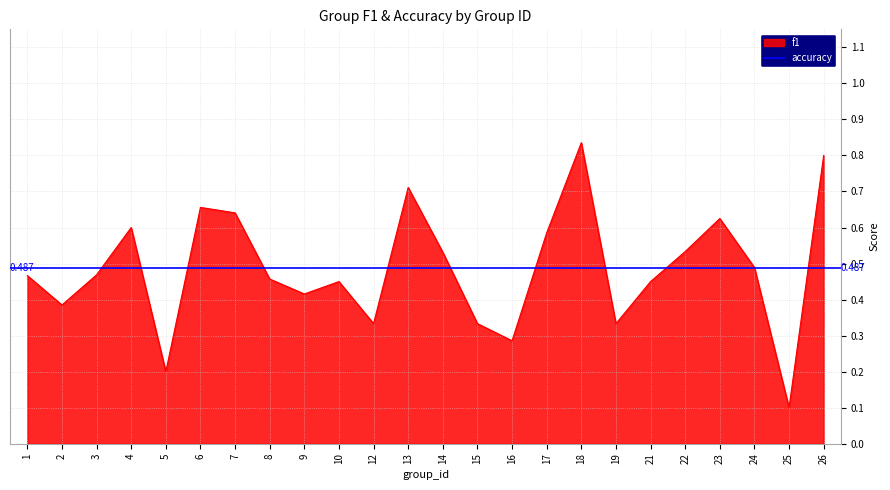

Does the chart display data point markers on the line(s)?

No